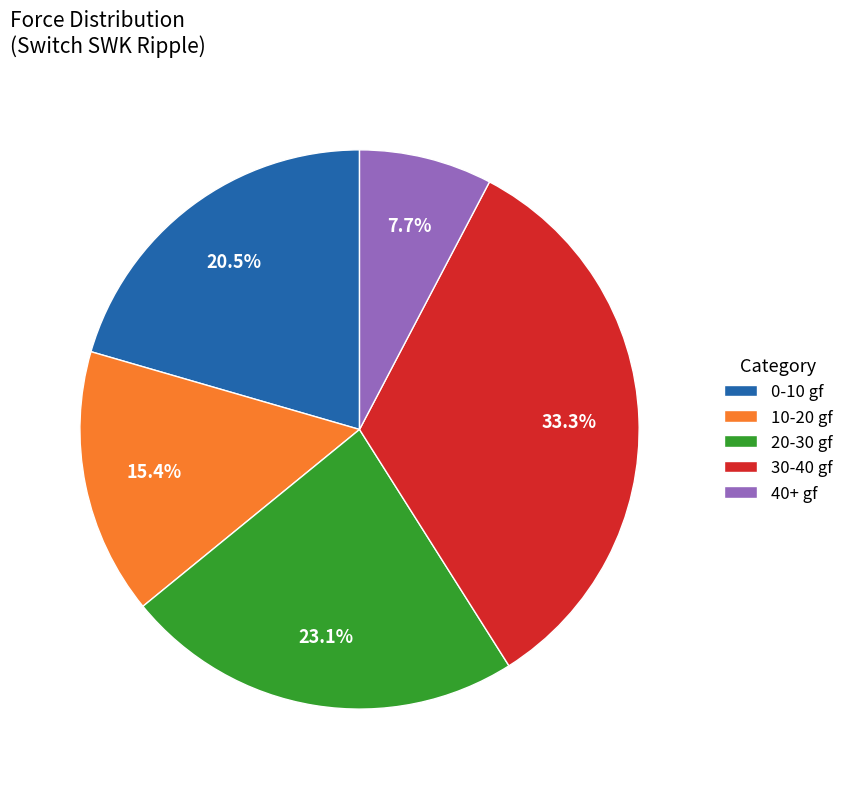

Is there any slice that represents more than half of the pie?

No